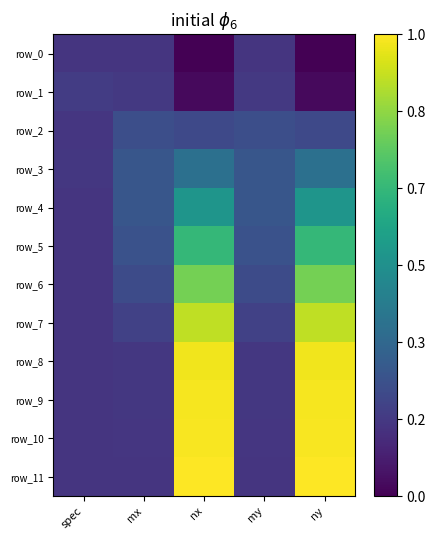

What is the difference between the row_4 values at my and spec?

0.1